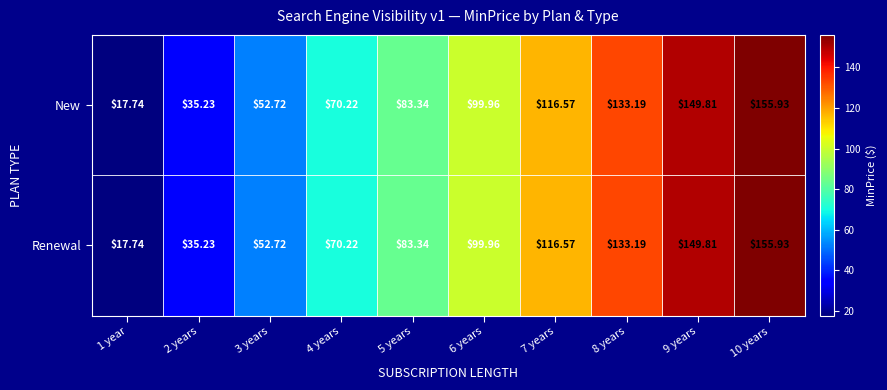

Which series has the largest total across all categories?

New